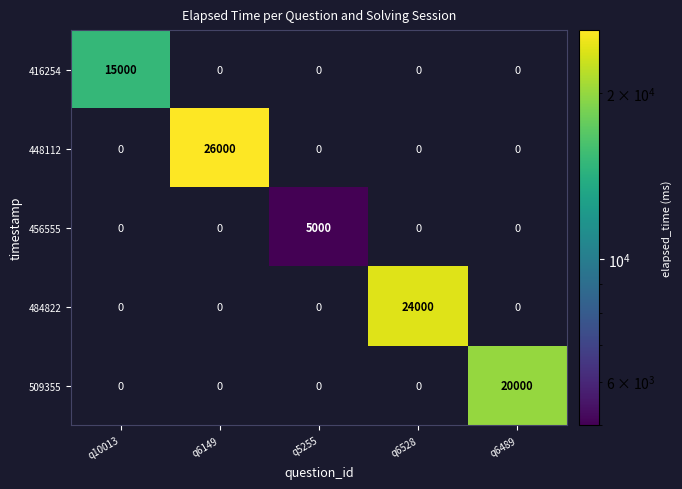

Which label corresponds to the smallest value in the chart?

q5255